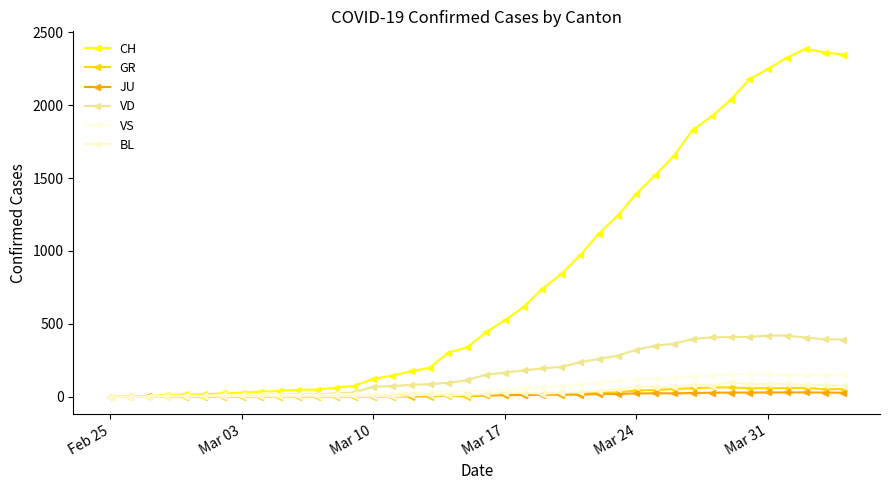

What is the value of the GR point at the 37th from the left?

59